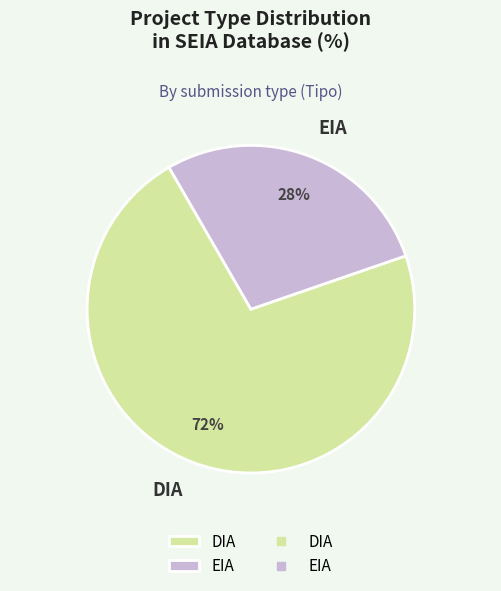

What is the ratio of the value at DIA to the value at EIA?

2.6